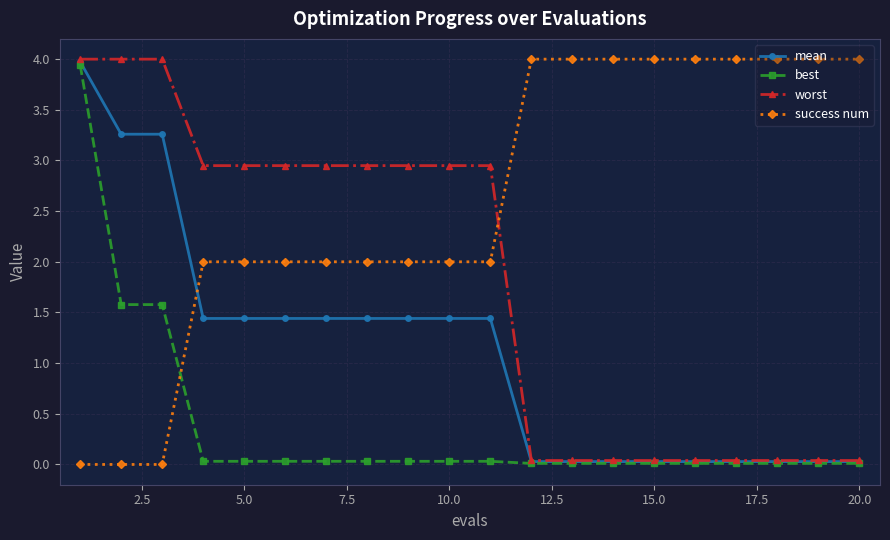

How many categories are shown in the chart?

20